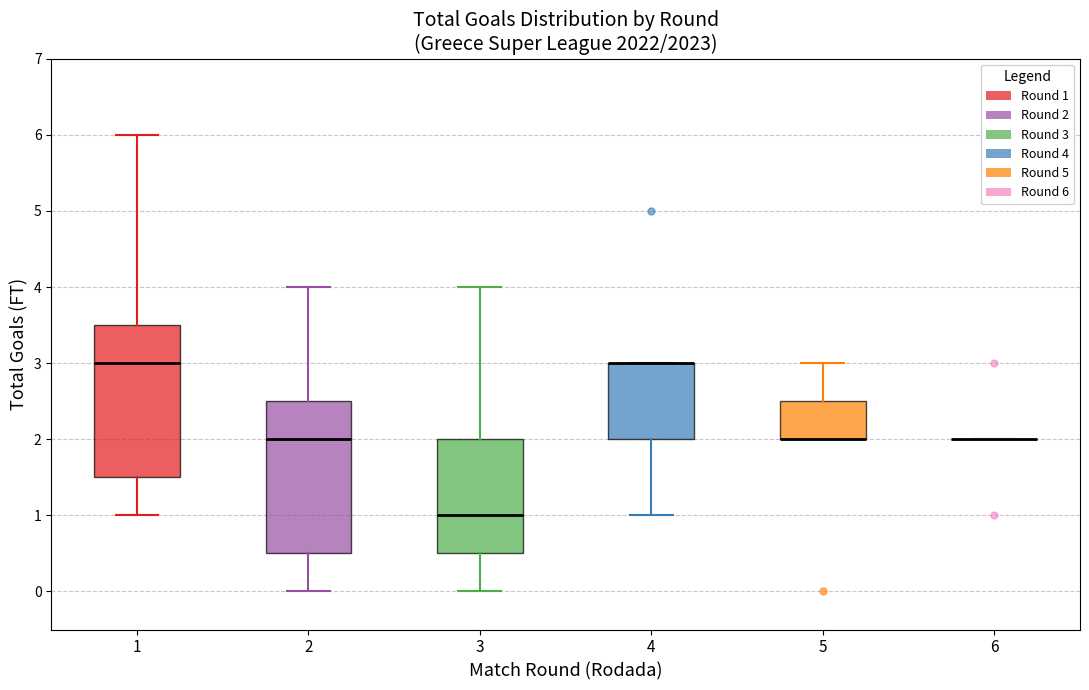

Reading left to right, read every box against the y-axis: the position of its median line, the range the box covers, and the ends of its whiskers. The values are not printed on the chart, so give them approximately, as read against the axis.

1: median 3.0, box 1.5 to 3.5, whiskers 1.0 to 6.0
2: median 2.0, box 0.5 to 2.5, whiskers 0.0 to 4.0
3: median 1.0, box 0.5 to 2.0, whiskers 0.0 to 4.0
4: median 3.0 (drawn on the box's upper edge), box 2.0 to 3.0, whiskers 1.0 to 3.0
5: median 2.0 (drawn on the box's lower edge), box 2.0 to 2.5, whiskers 2.0 to 3.0
6: box collapsed to a line at 2.0, whiskers 2.0 to 2.0